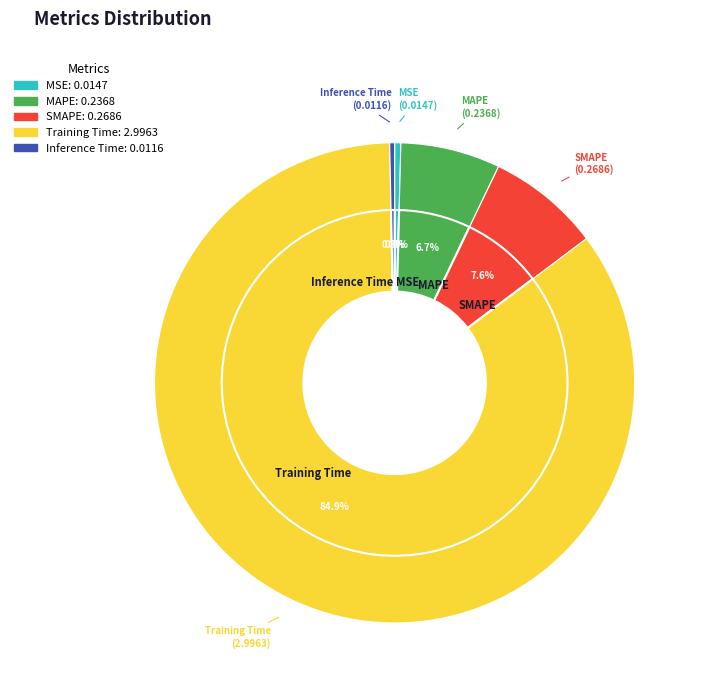

Count the number of slices in the pie.

5